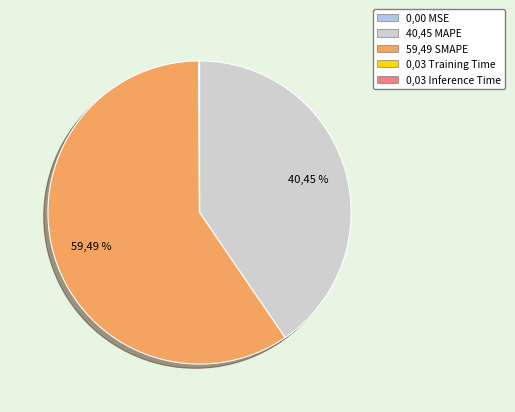

What percentage is the SMAPE slice, to the nearest percent?

59%